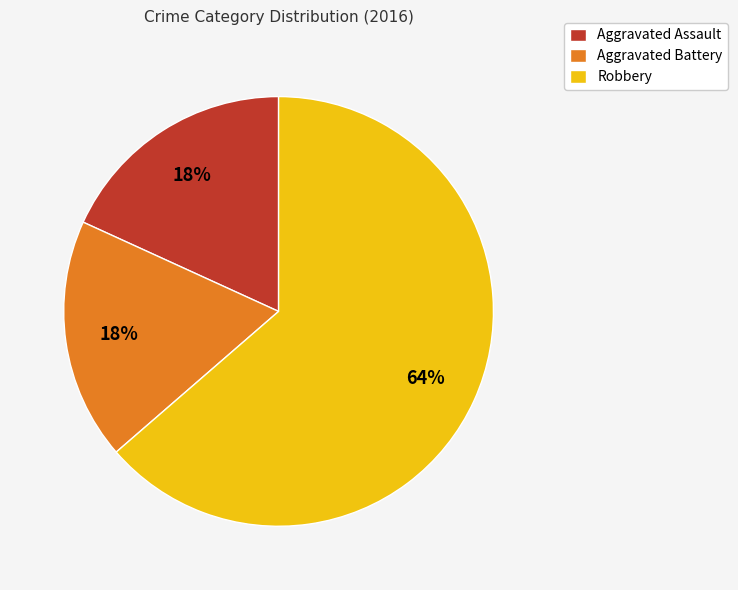

Does Robbery represent more than half of the total?

Yes